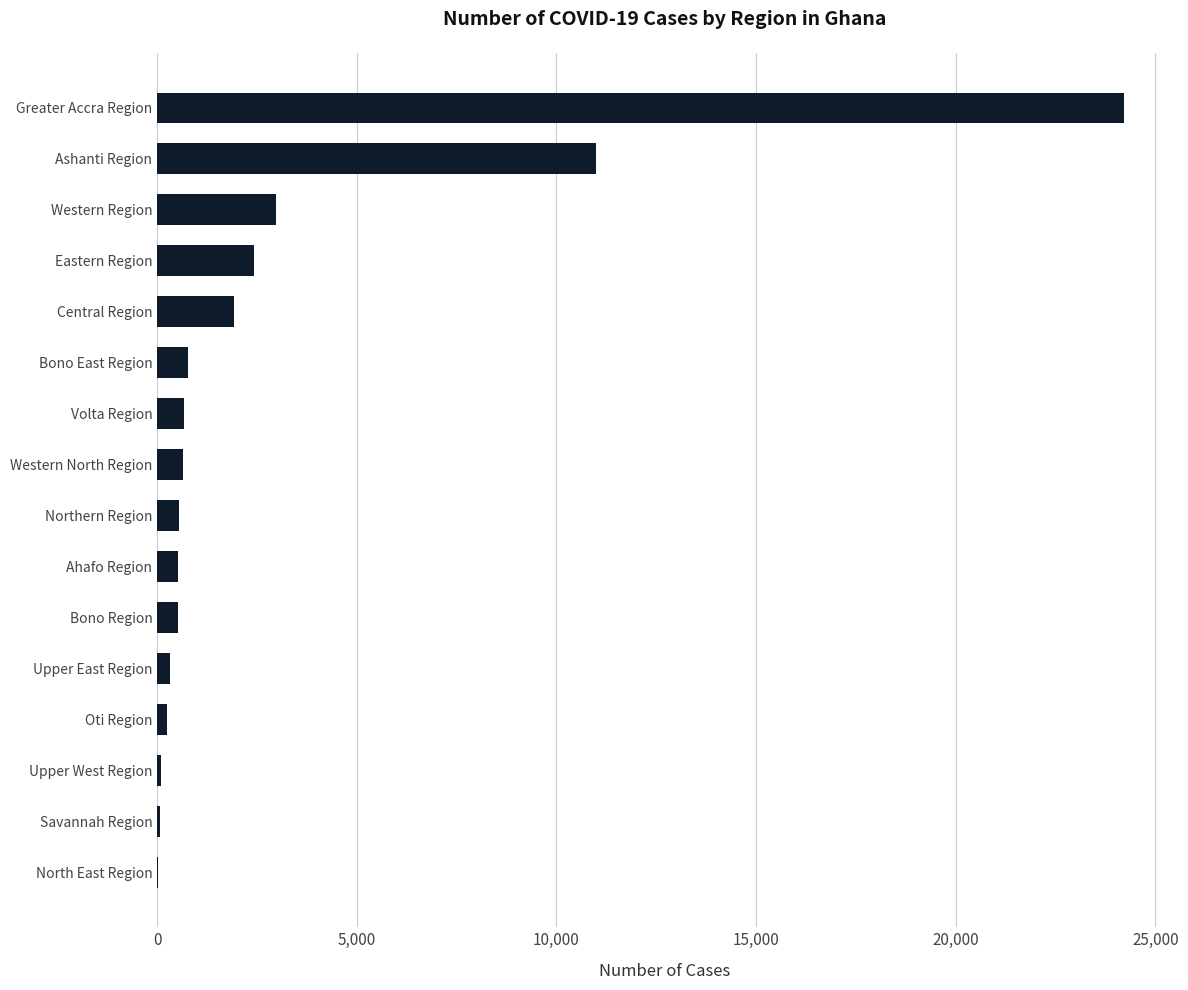

What is the sum of all values?

46926